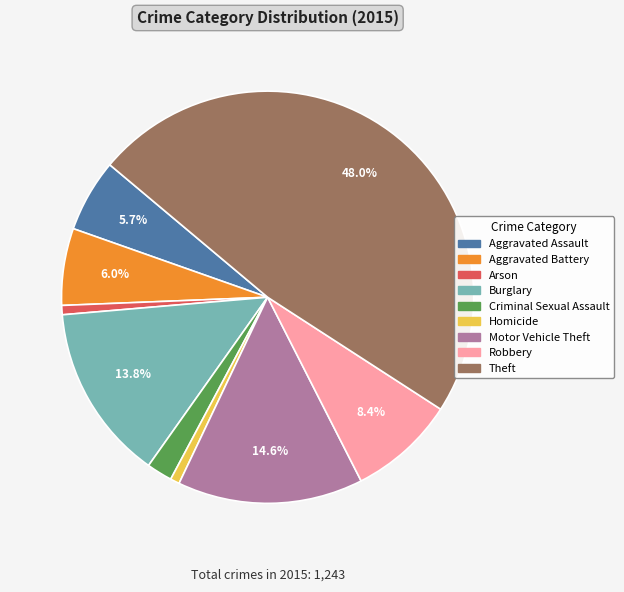

Which slice is the largest?

Theft